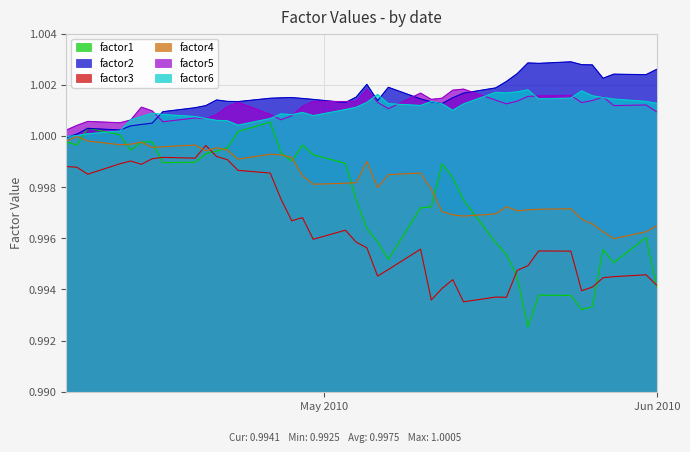

Between 2010-04-13 and 2010-04-27, which series saw the biggest shift?

factor3